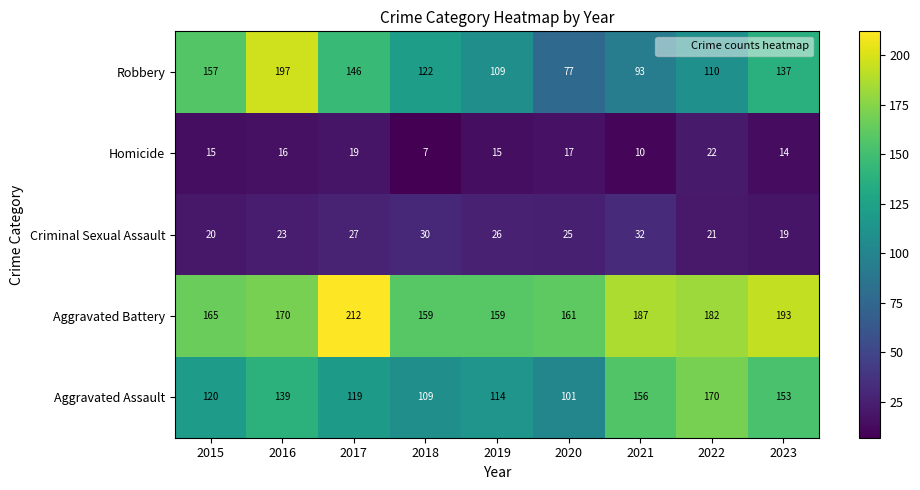

What is the difference between the maximum and second lowest values in the Criminal Sexual Assault series?

12